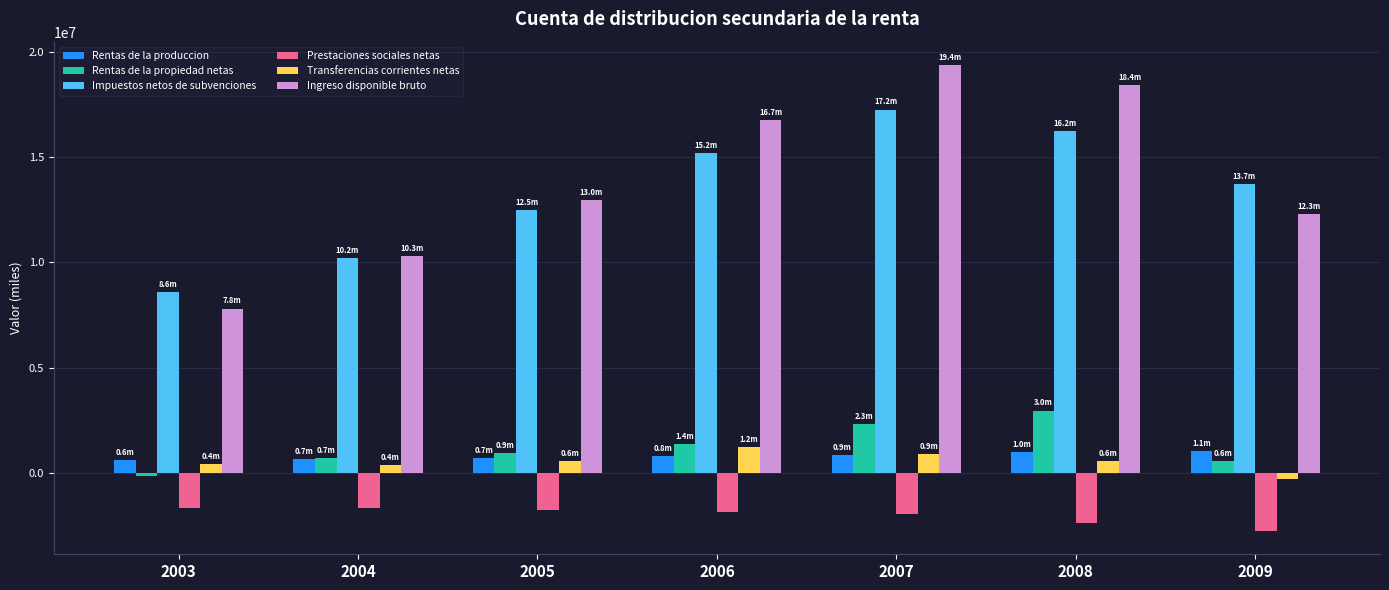

True or false: Prestaciones sociales netas has a value of -2720199 at 2003.

False